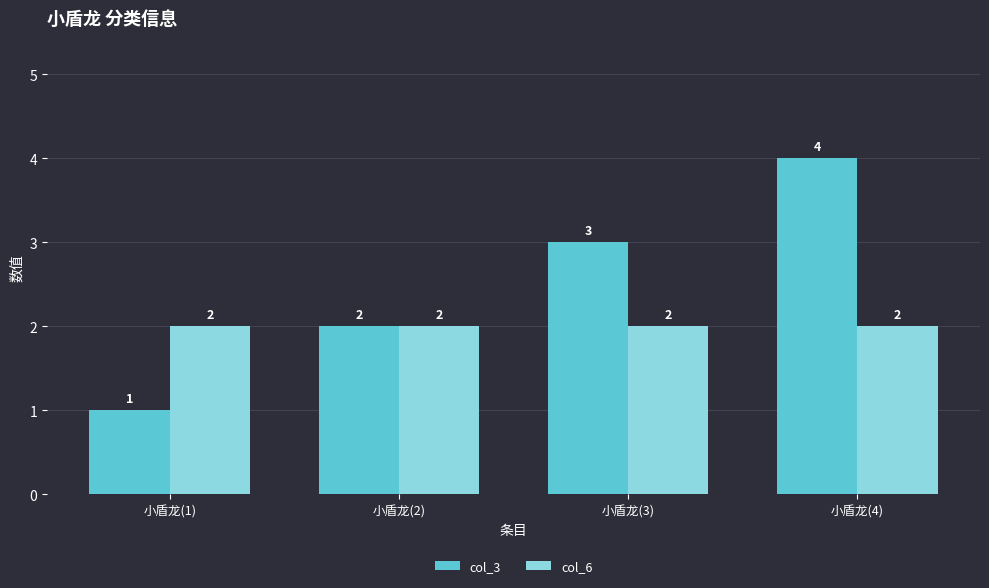

Does the chart contain any negative values?

No